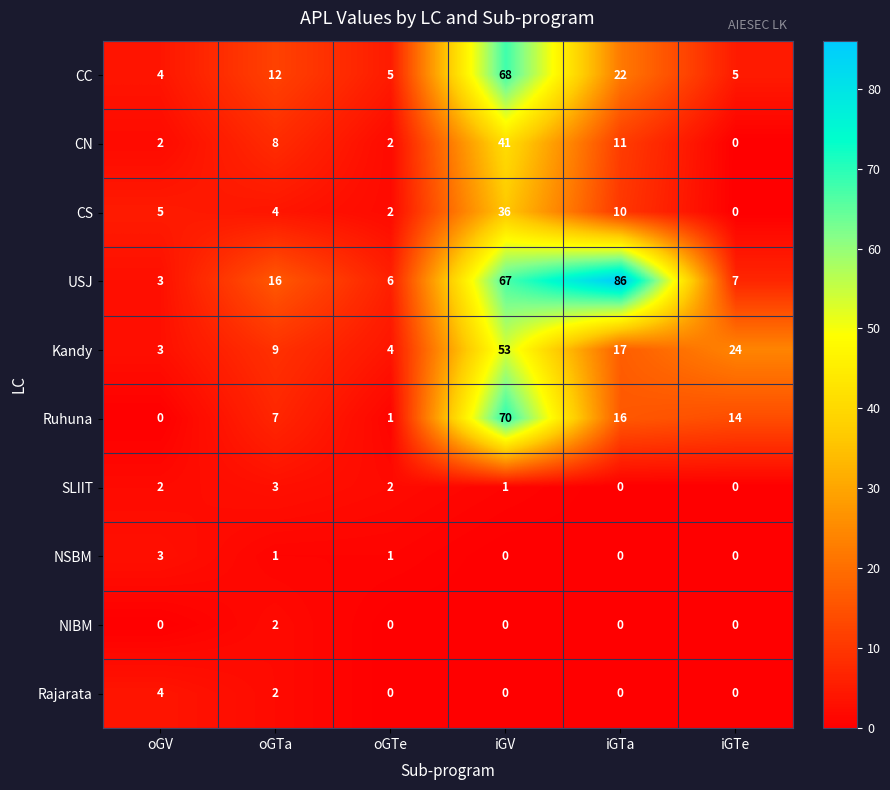

List the labels in order of Kandy value, largest first.

iGV, iGTe, iGTa, oGTa, oGTe, oGV